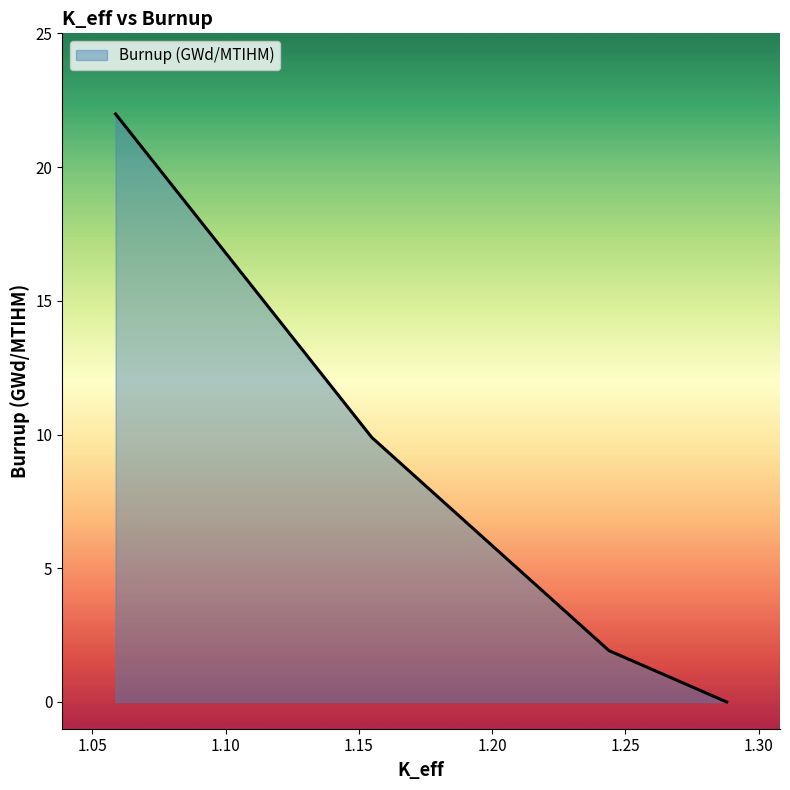

List the labels in order of value, largest first.

1.05875109, 1.1548991, 1.2438634, 1.28801393